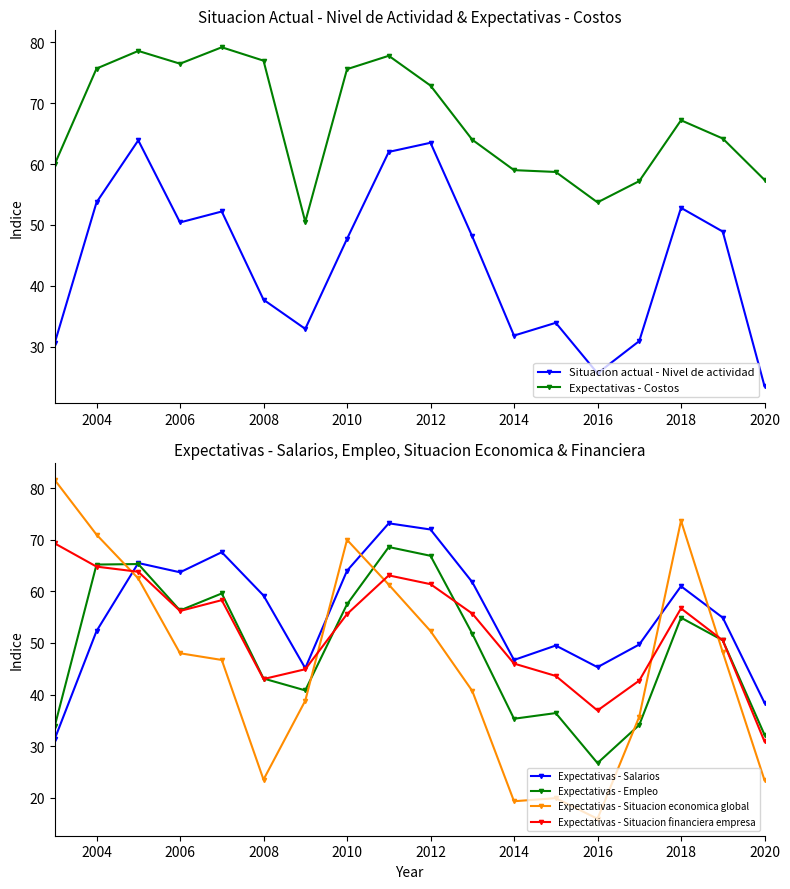

What is the value of the Expectativas - Salarios point at the 3rd from the left?

65.5